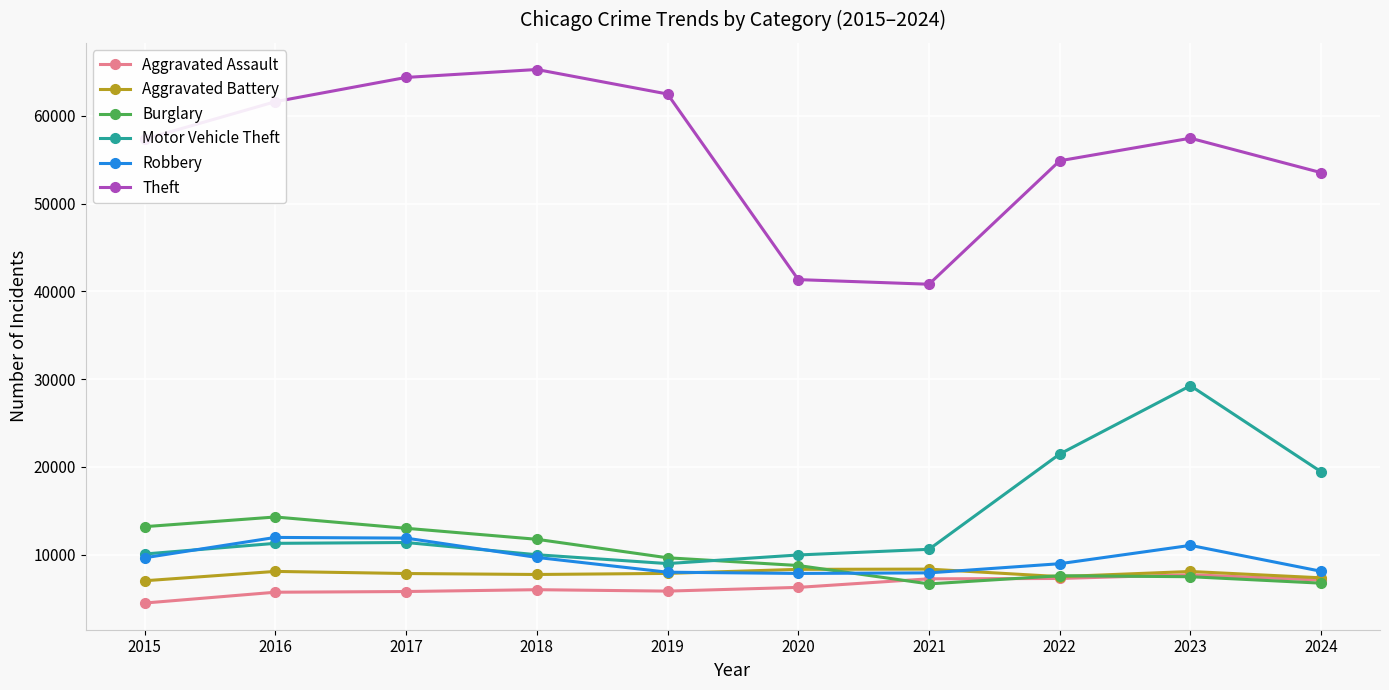

What is the average value of the Motor Vehicle Theft series?

14241